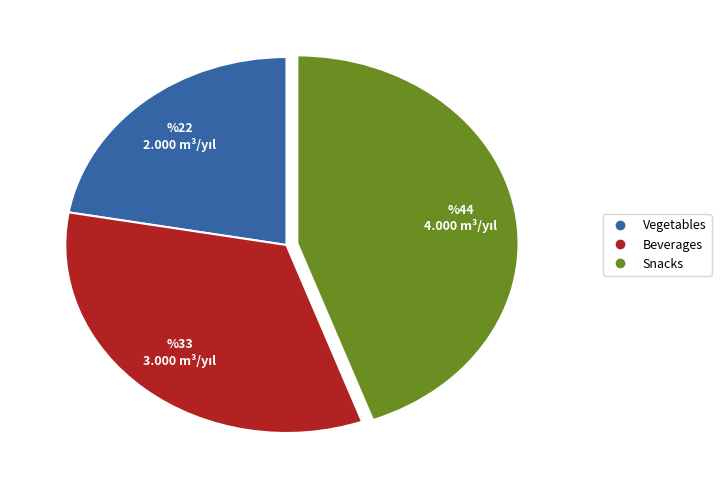

Which has a higher value, Beverages or Snacks?

Snacks